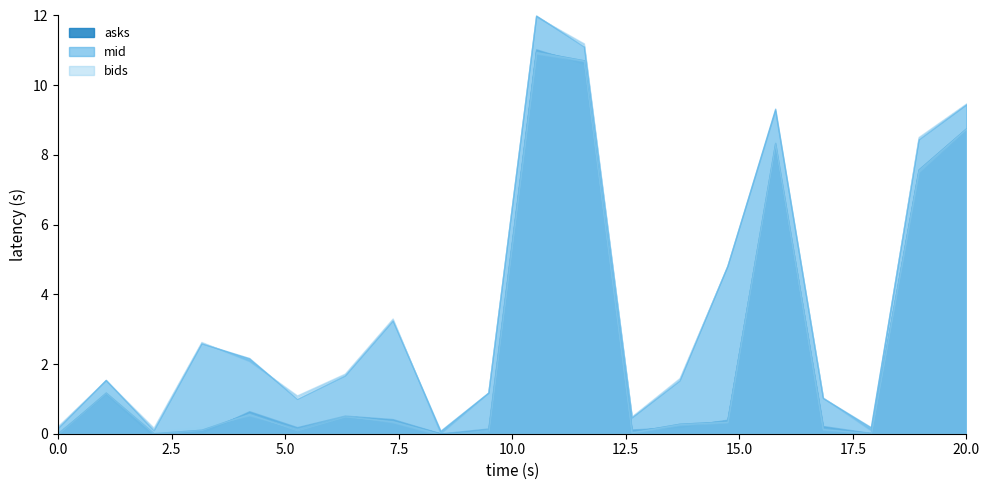

Which series has the largest total across all categories?

mid